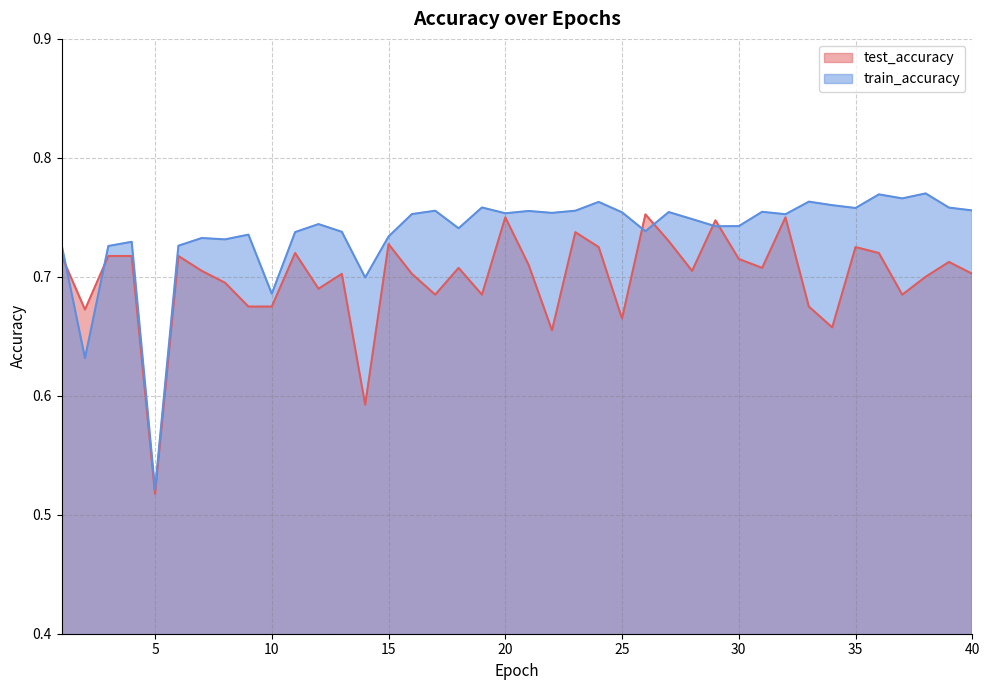

True or false: train_accuracy and test_accuracy cross at least once.

True